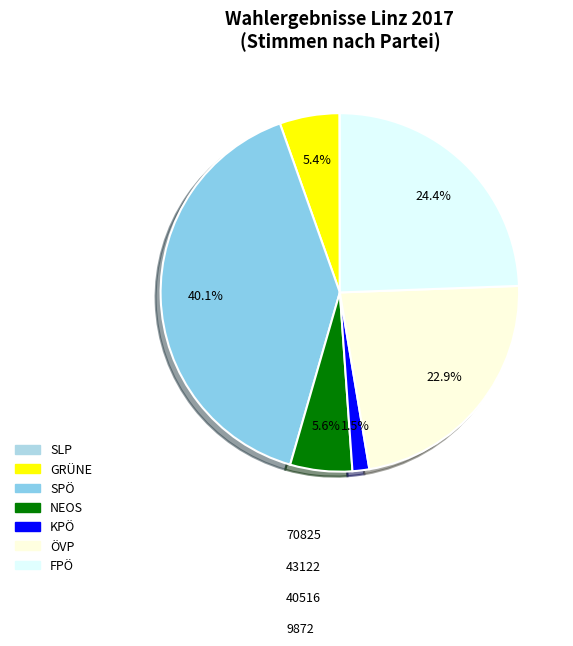

Does NEOS represent more than half of the total?

No